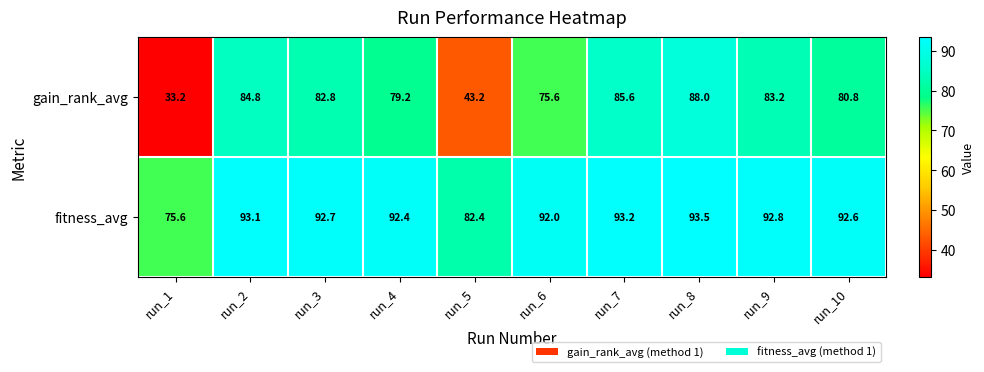

What is the approximate value of gain_rank_avg at run_6?

75.6